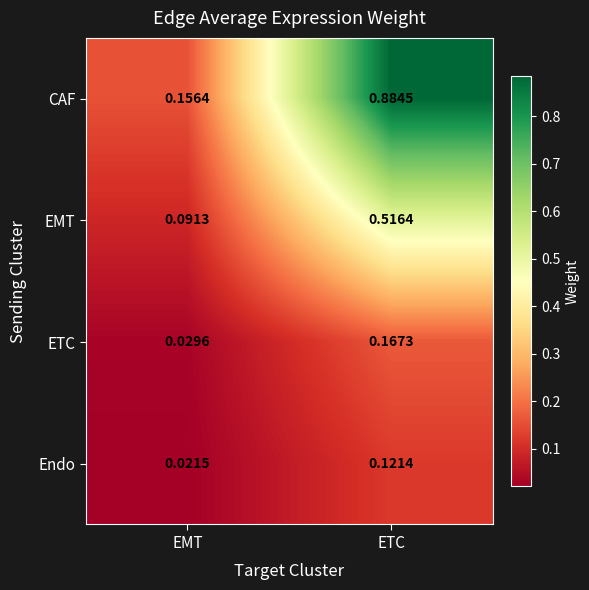

Which category has the highest value across all series?

ETC